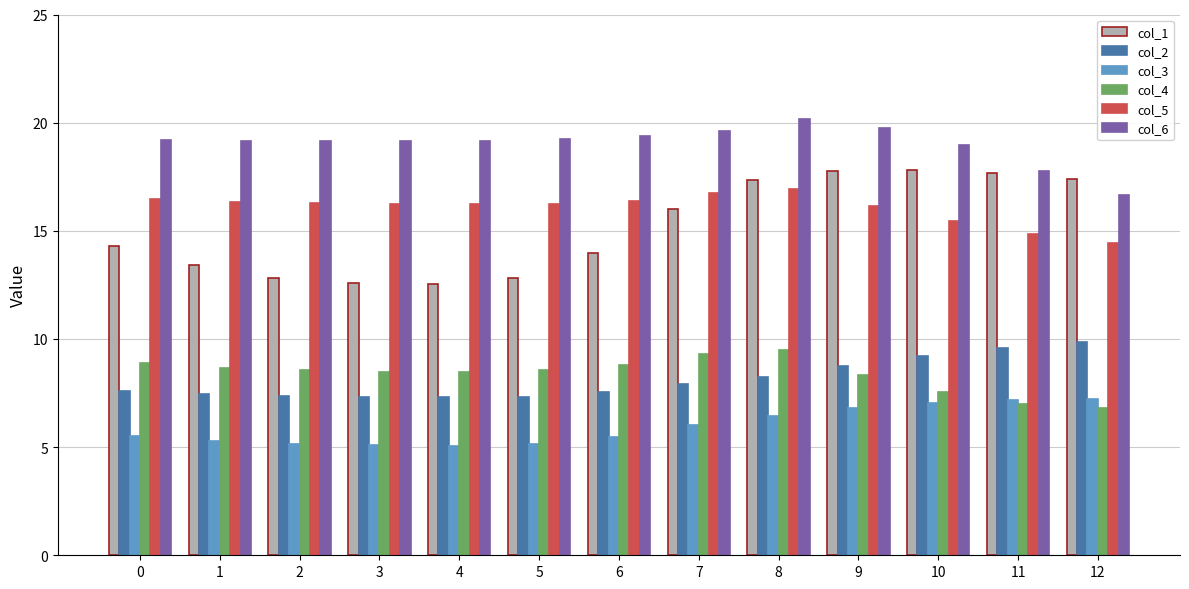

Which series changed the most between 8 and 10?

col_4